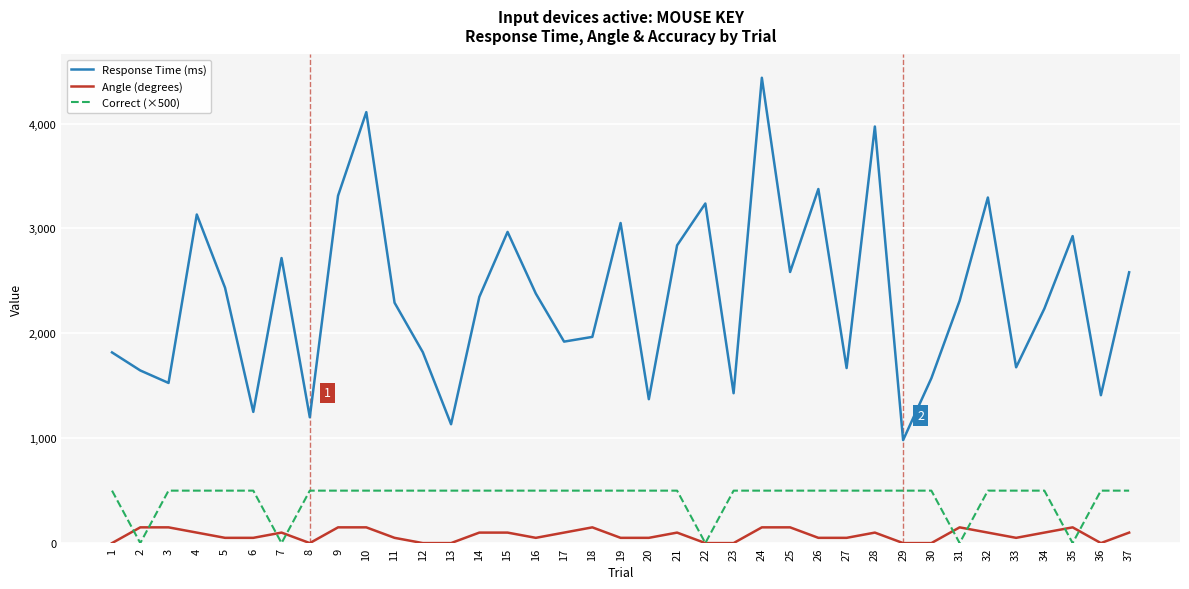

Which series has the largest range (max minus min)?

Response Time (ms)